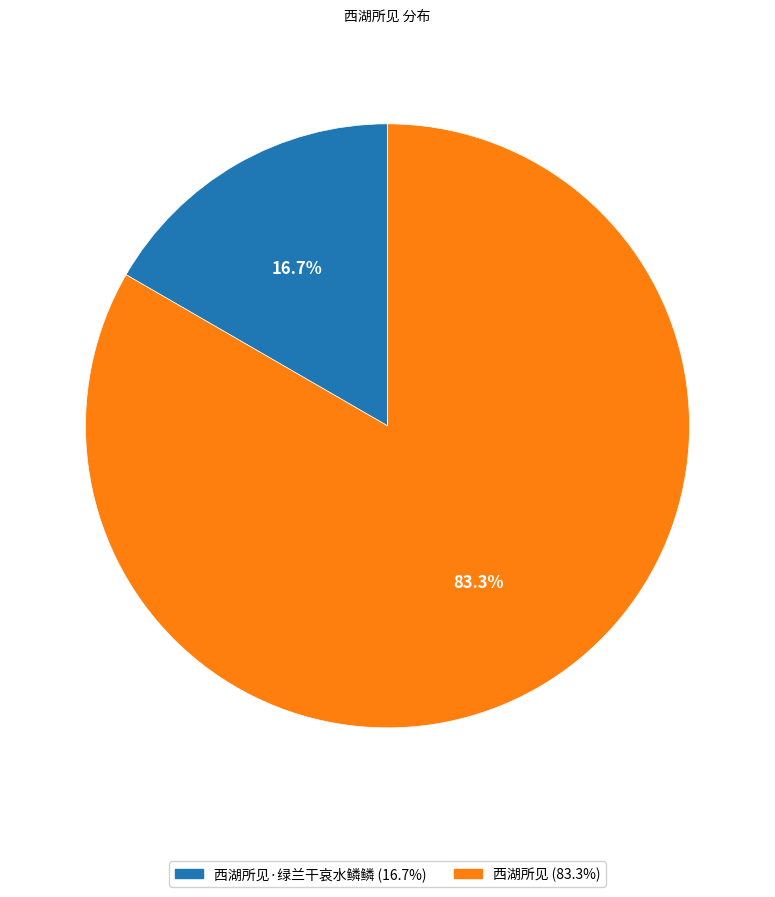

Is there any slice that represents more than half of the pie?

Yes